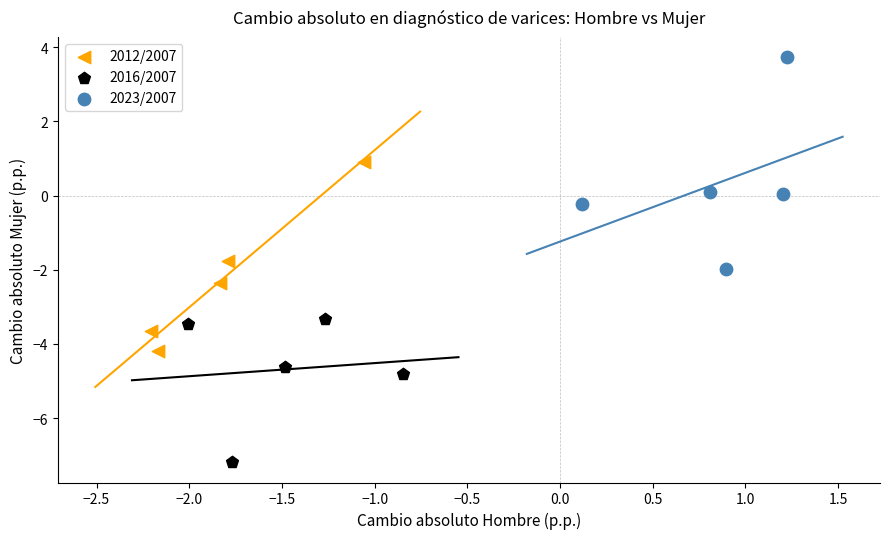

Which series has the largest Y range (max minus min)?

2023/2007